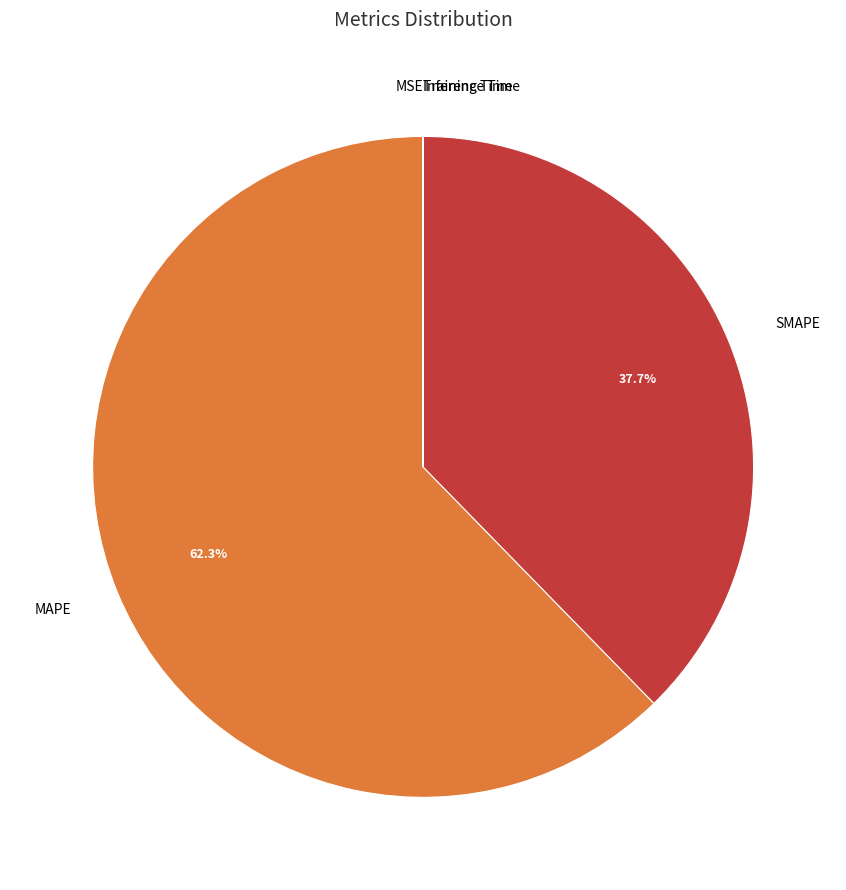

What portion of the pie excludes SMAPE?

62.3%